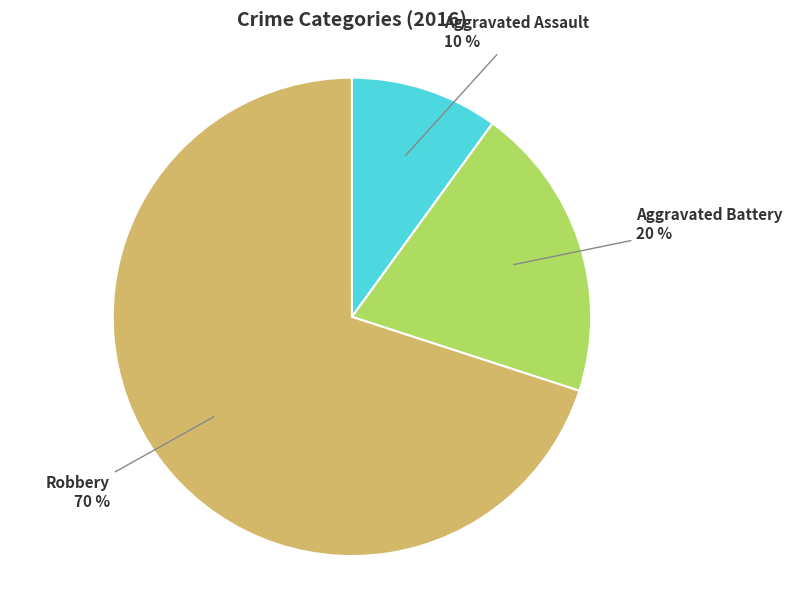

To the nearest percent, what percentage of the pie is Aggravated Assault?

10%